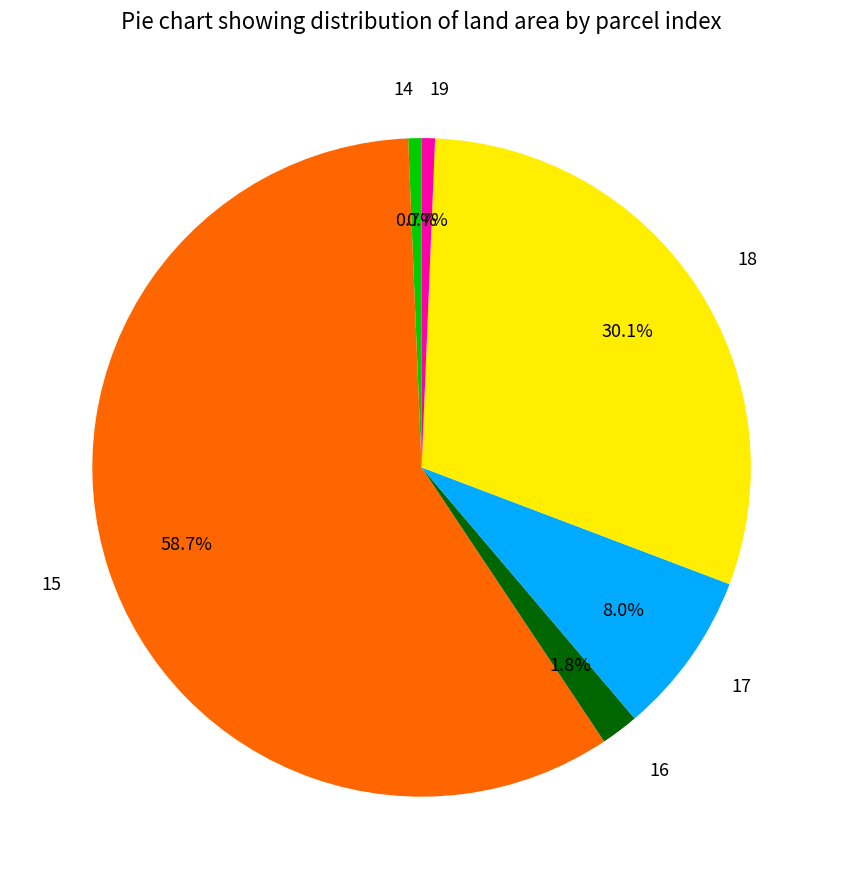

Which category accounts for the majority?

15